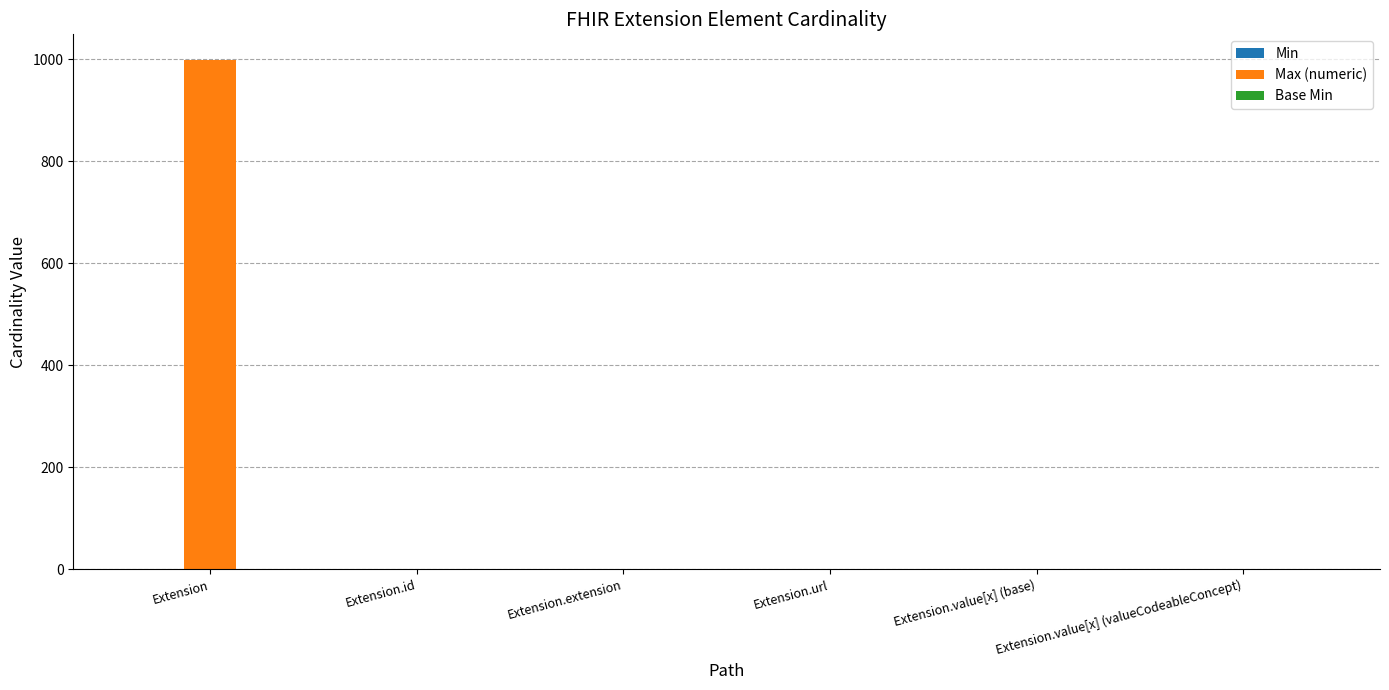

At which category is the sum across all series the highest?

Extension